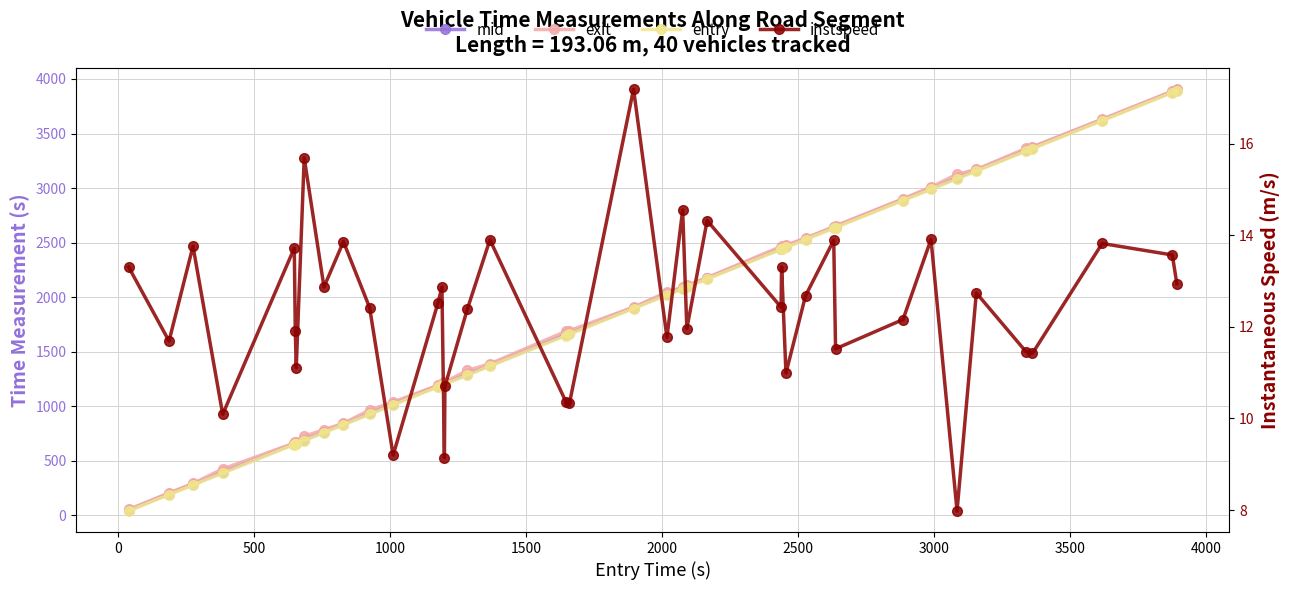

Which series has the largest total across all categories?

exit